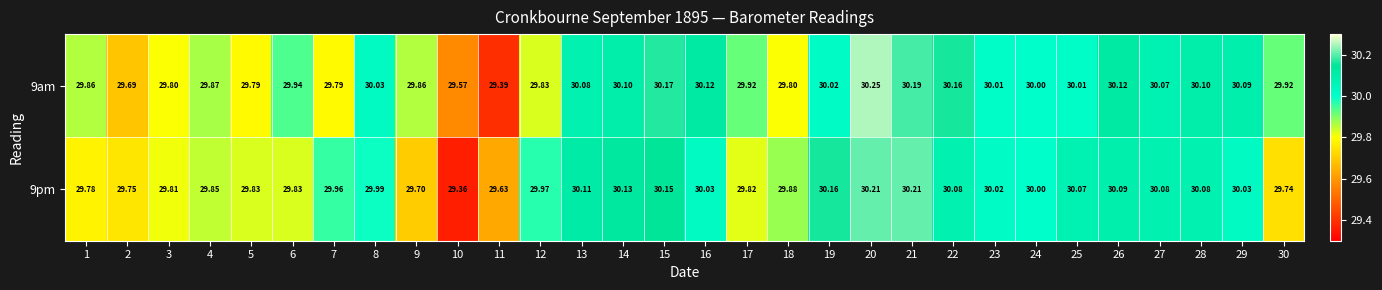

Is the value of 9am at 9 greater than the value of 9pm at 25?

No